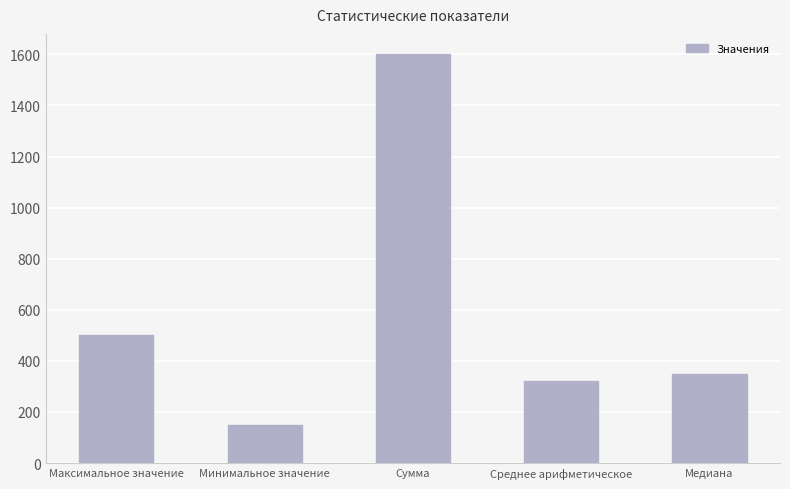

What is the greatest value displayed?

1600